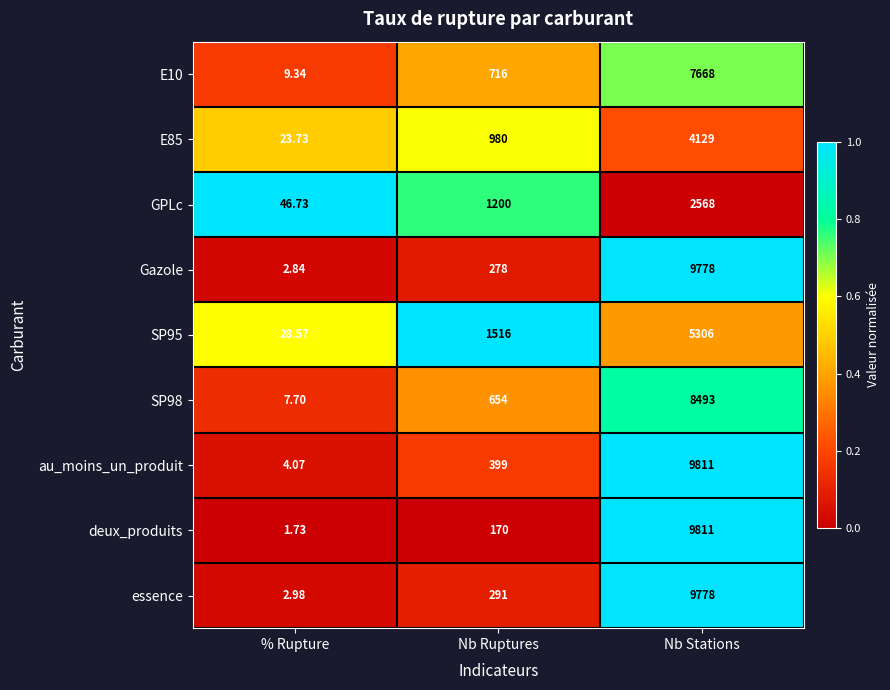

Which series has the largest range (max minus min)?

deux_produits